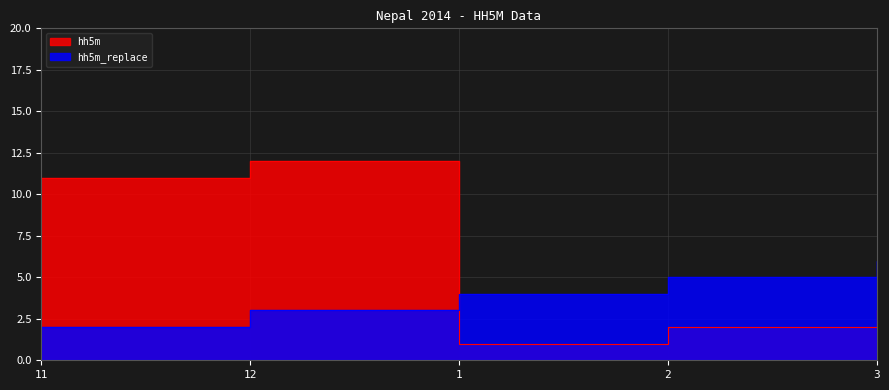

At which label does hh5m first exceed 3?

11